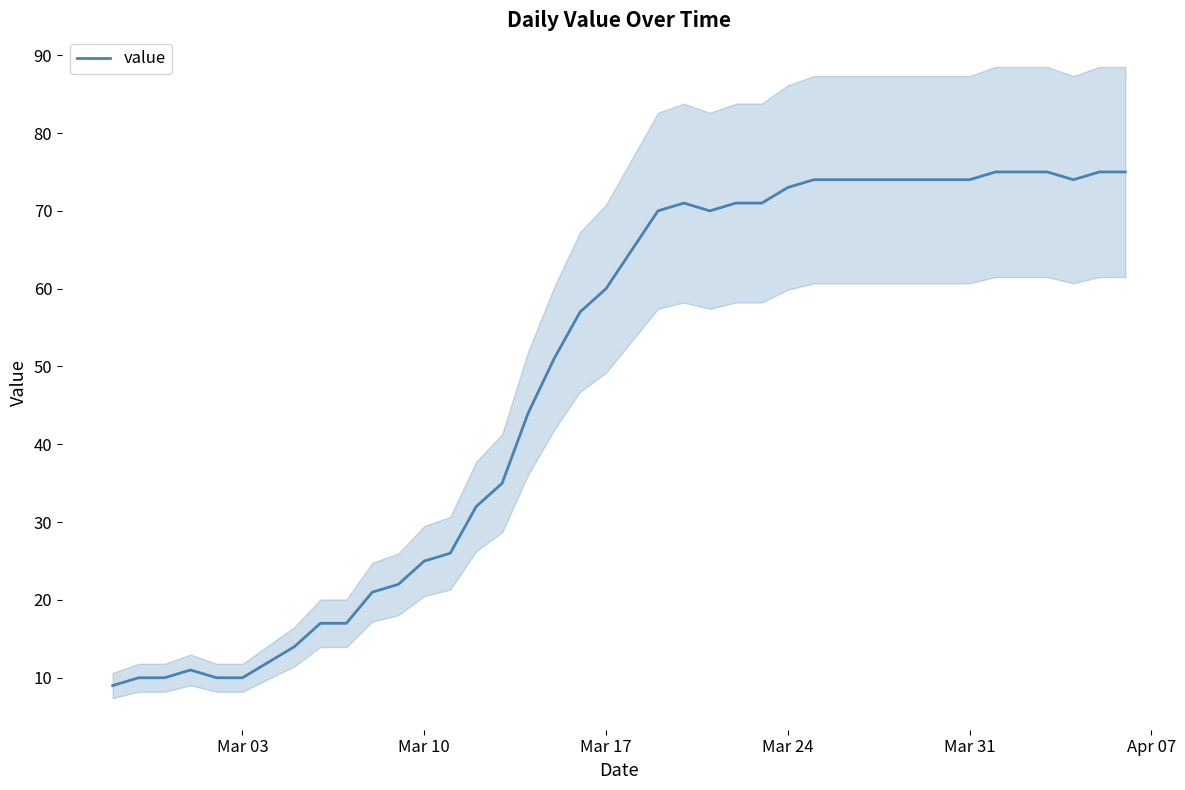

How many values exceed 65?

19